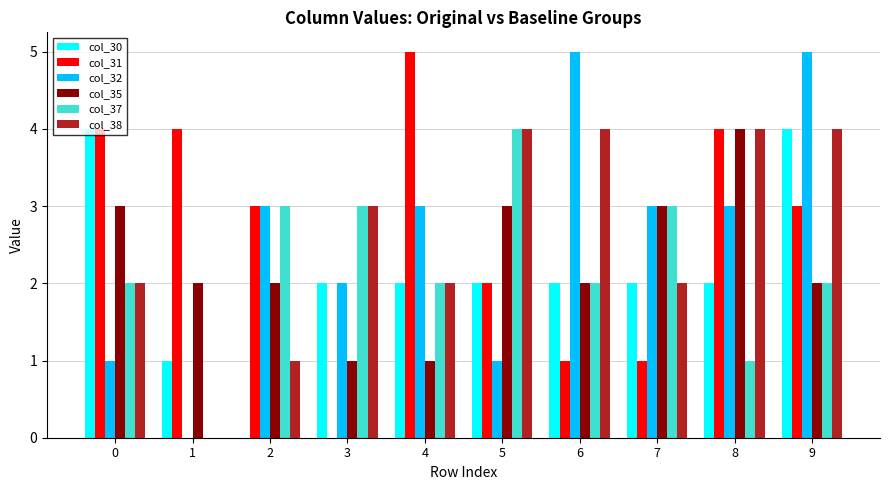

What is the maximum value shown in the chart?

5